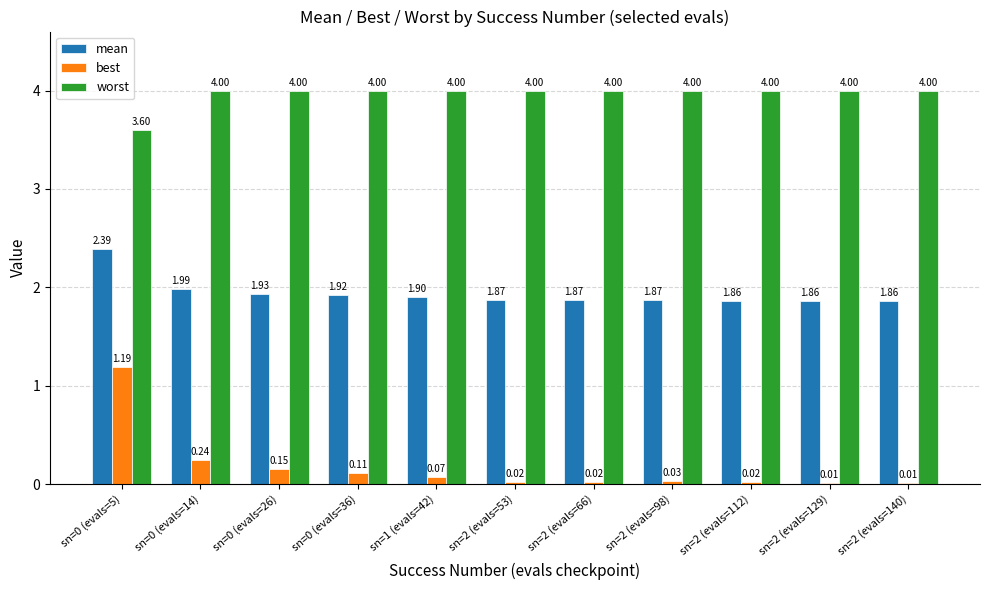

Which series has the largest total across all categories?

worst